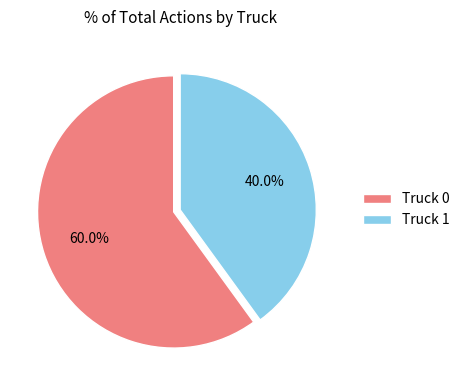

Rank the categories by value from highest to lowest.

Truck 0, Truck 1